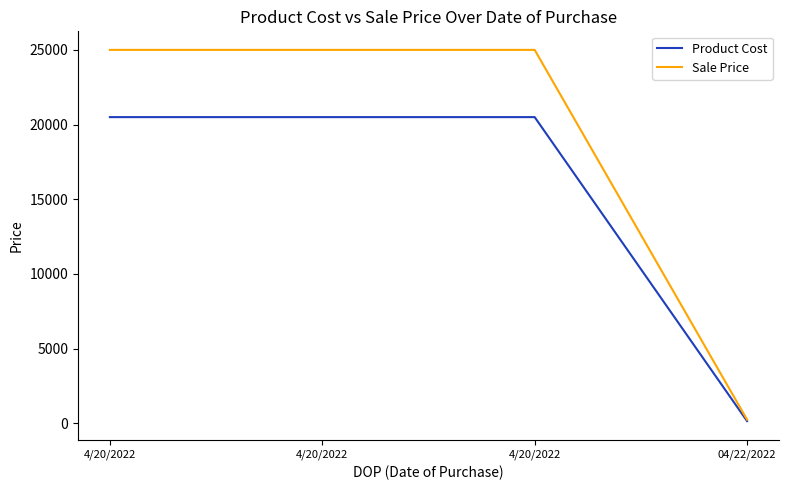

What is the minimum value for Sale Price?

250